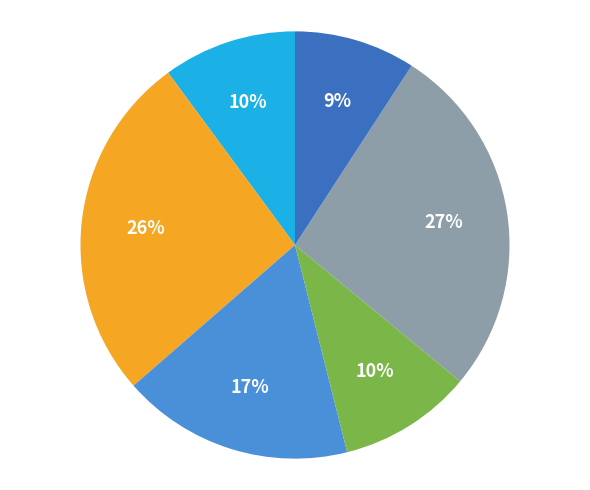

Is there a majority slice in this chart?

No